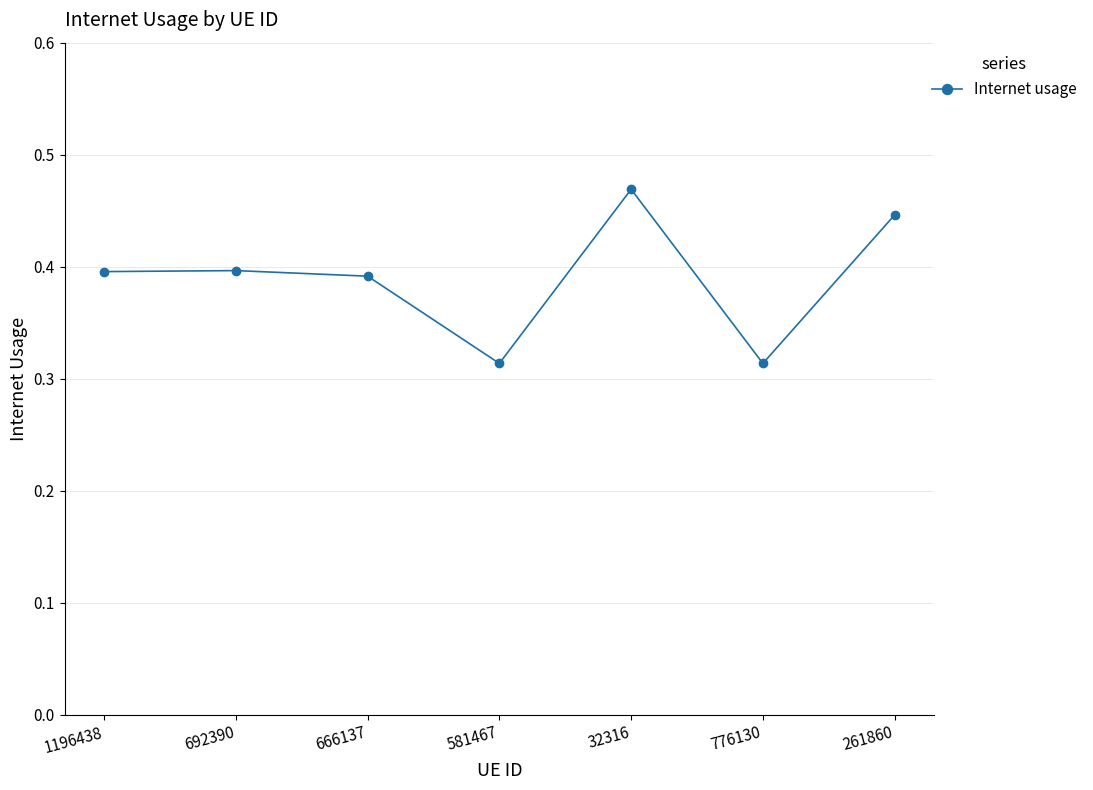

What is the change in value from 1196438 to 776130?

-0.1